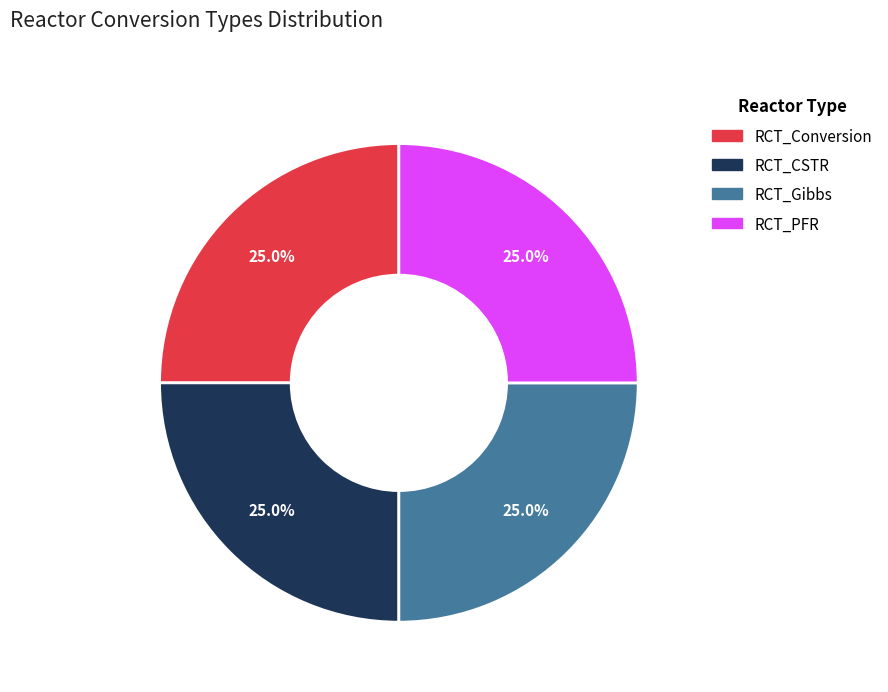

Does RCT_PFR account for over 50% of the chart?

No